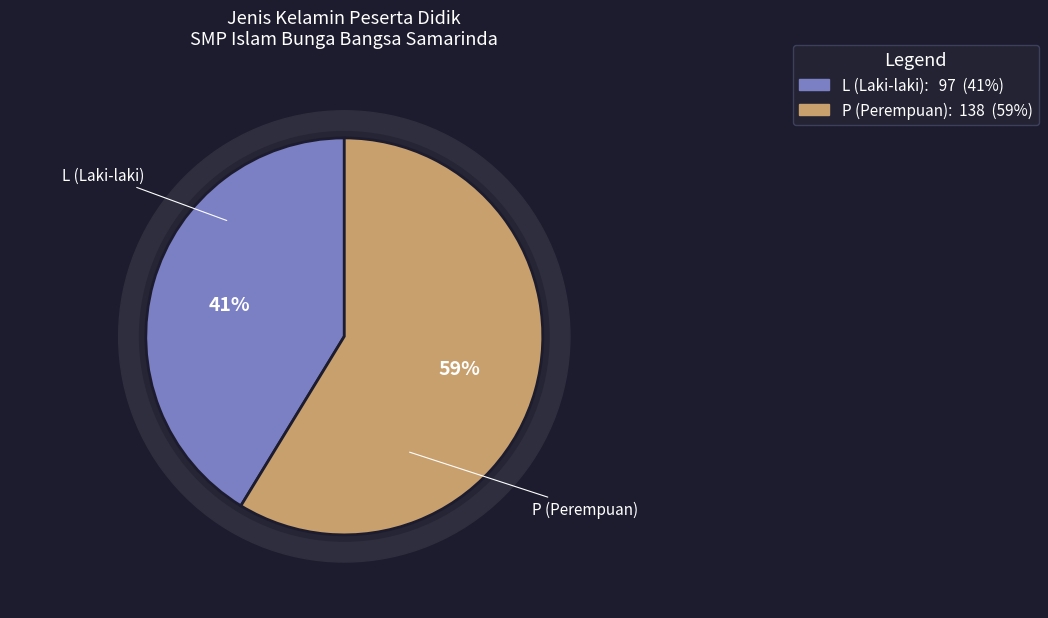

What is the largest slice in the pie chart?

P